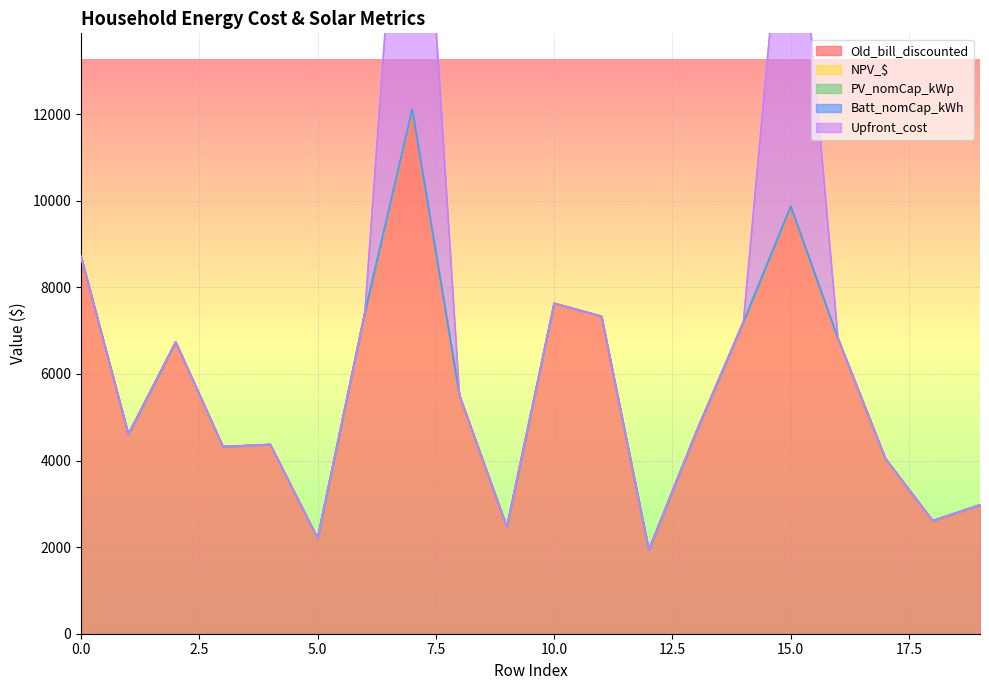

Which category has the highest value in the NPV_$ series?

7